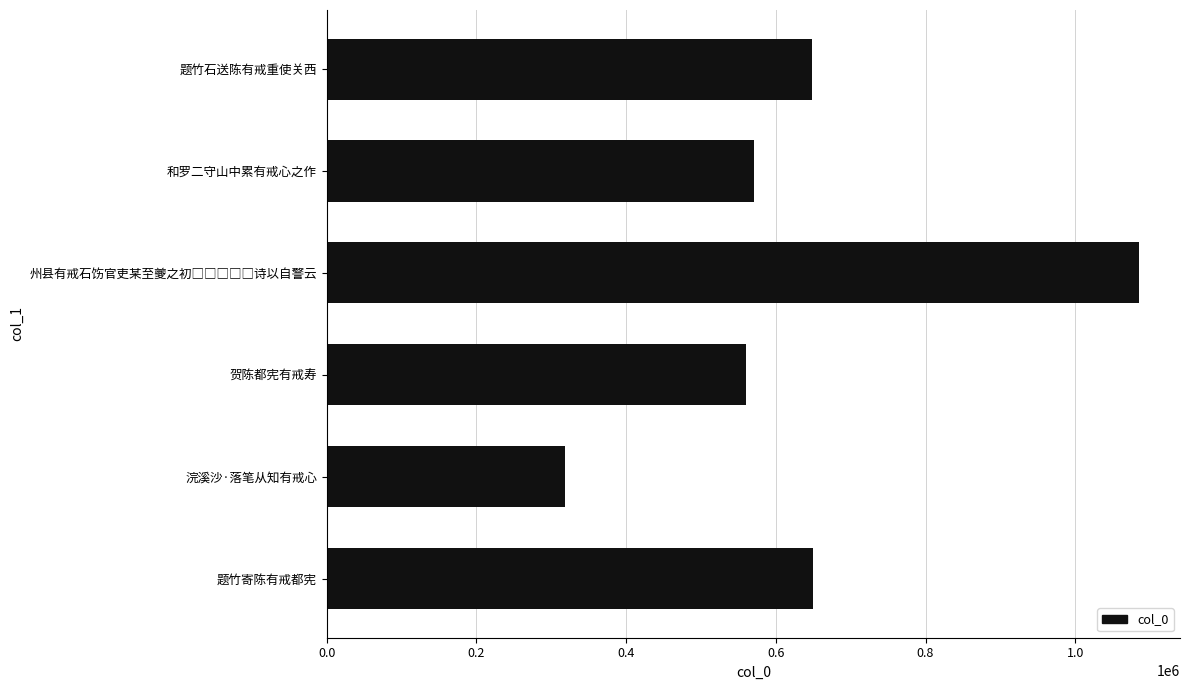

What is the value of the 2nd bar from the top?

571168